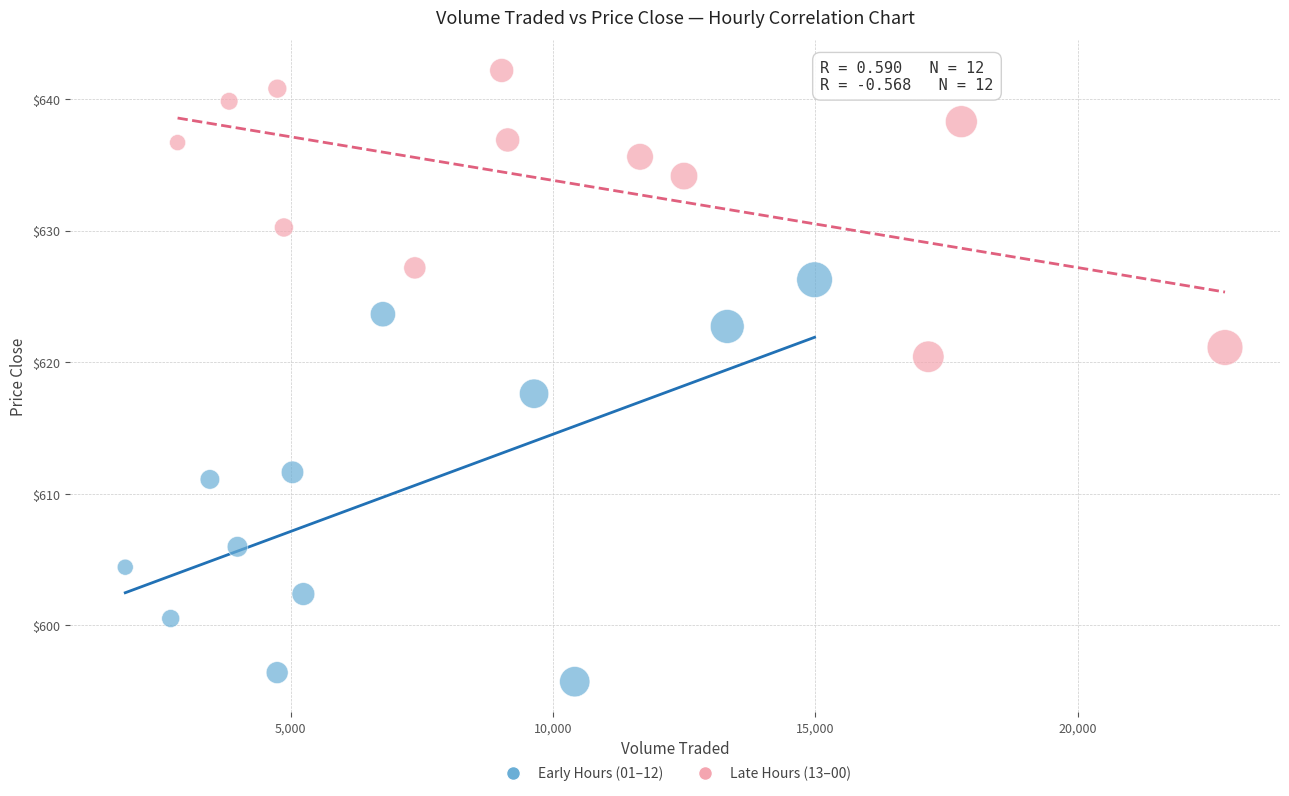

Which series contains the lowest Y value?

Early Hours (01–12)